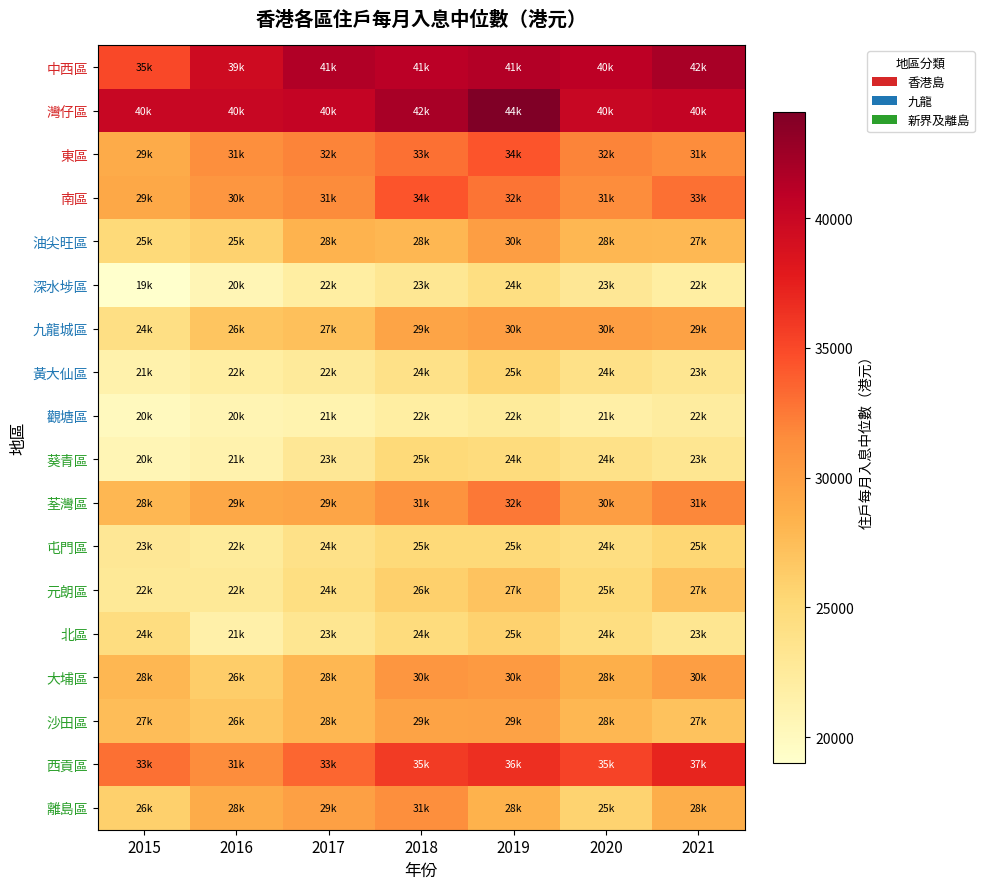

At which category is the sum across all series the highest?

2019